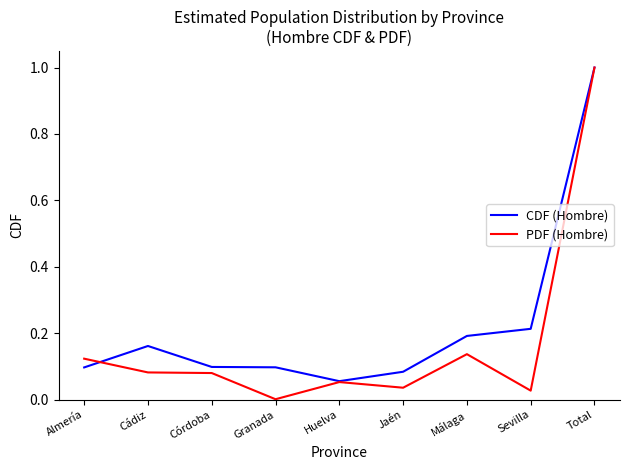

Between Huelva and Málaga, which series saw the biggest shift?

CDF (Hombre)